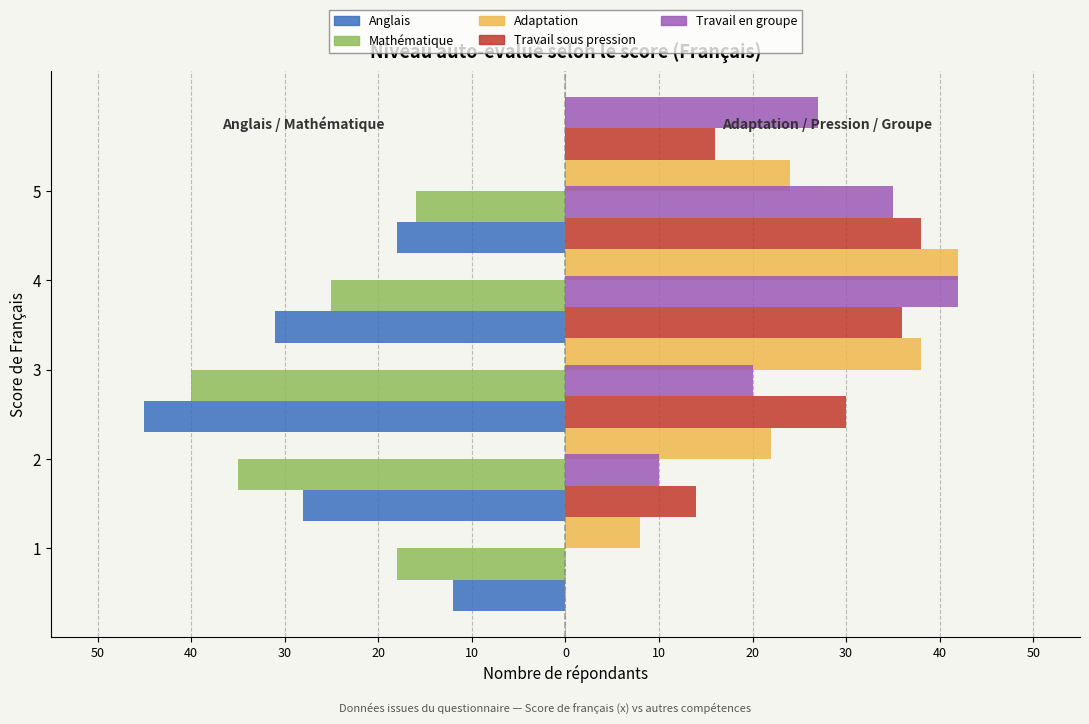

What is the value of the Mathématique bar at the 5th from the left?

-16